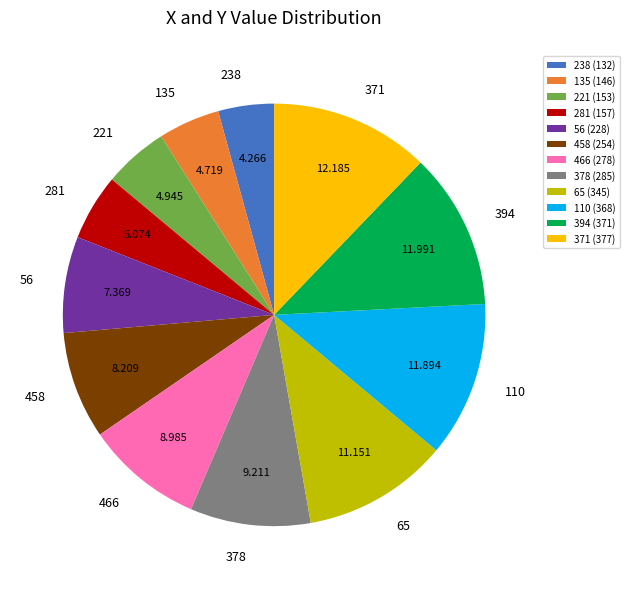

Is there a majority slice in this chart?

No